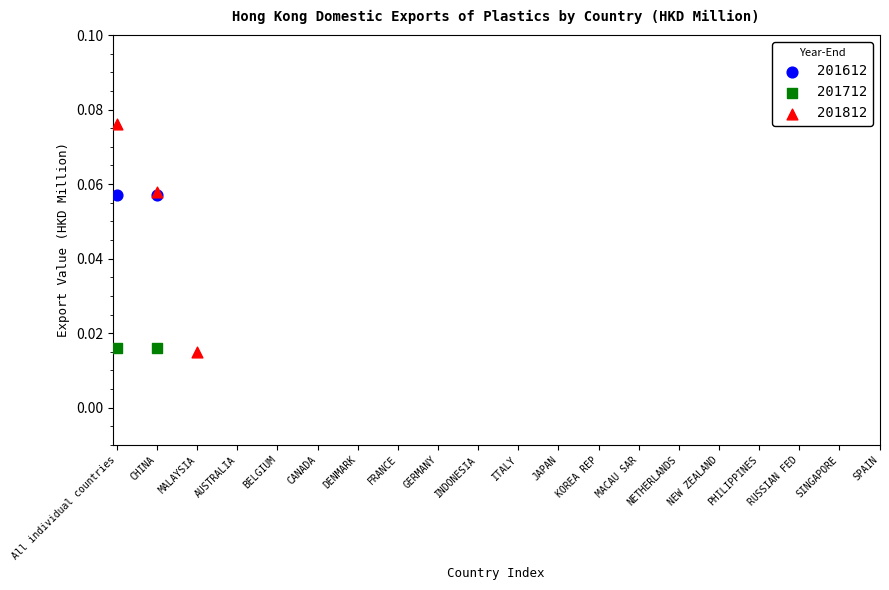

What are all the series names shown in the legend?

201612, 201712, 201812